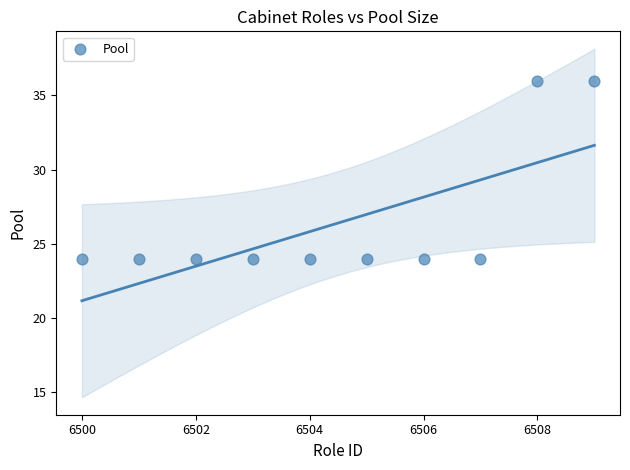

What is the range of X values (max minus min)?

9